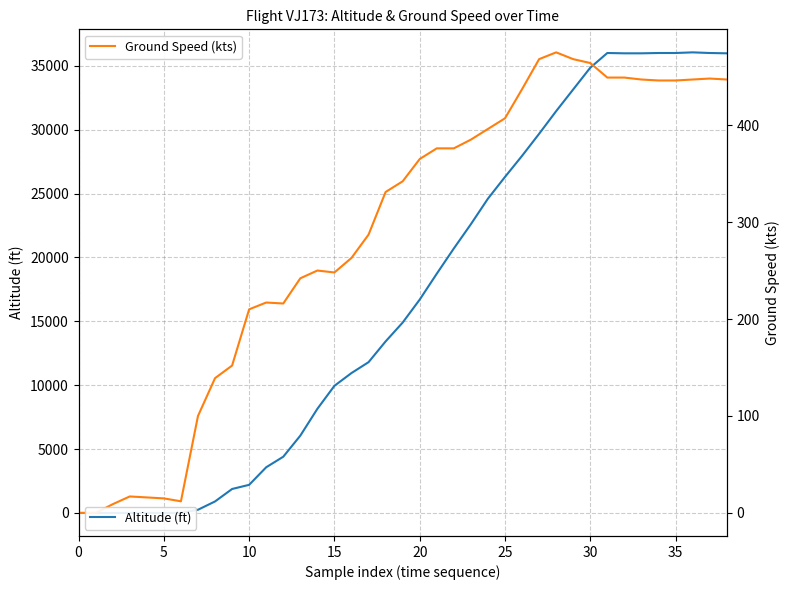

What is the greatest value displayed?

36050